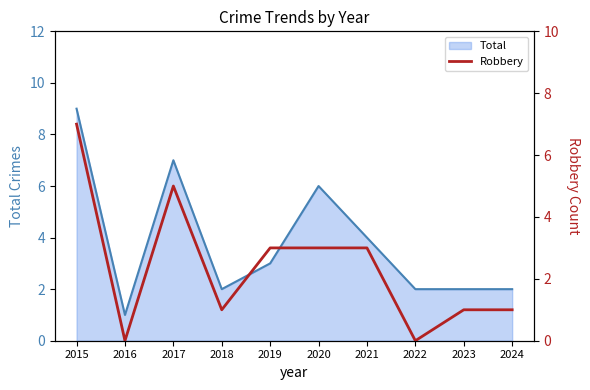

Which label corresponds to the largest value in the chart?

2015